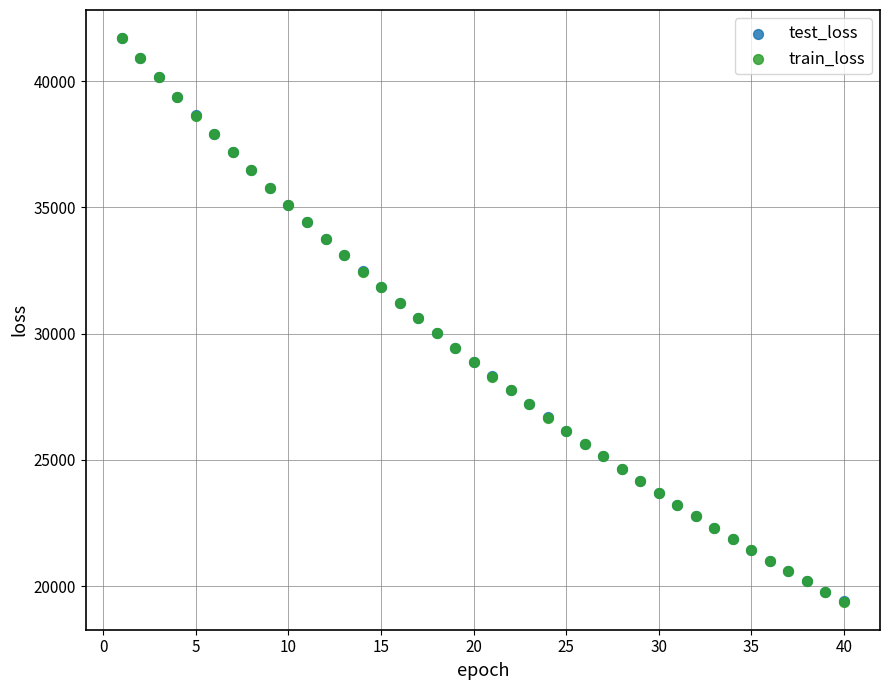

Which series has the largest Y range (max minus min)?

test_loss